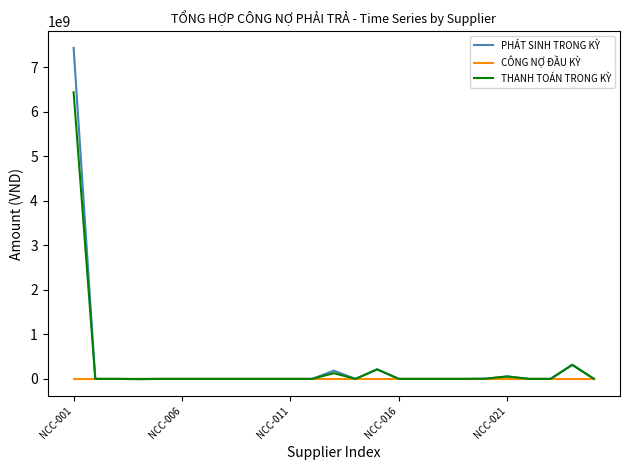

What is the difference between the maximum and minimum values in the THANH TOÁN TRONG KỲ series?

6442995086